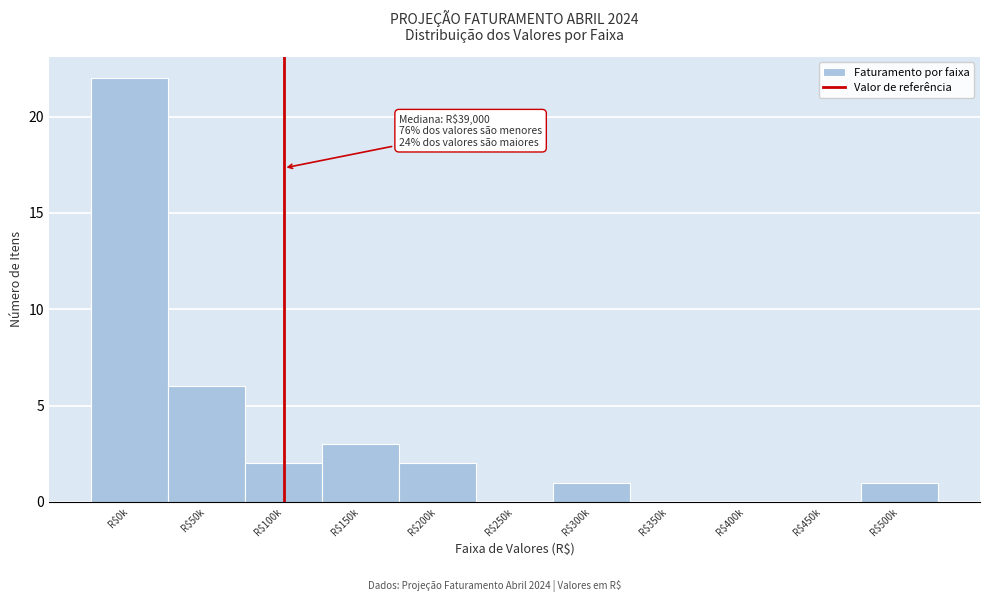

What is the maximum value shown in the chart?

22